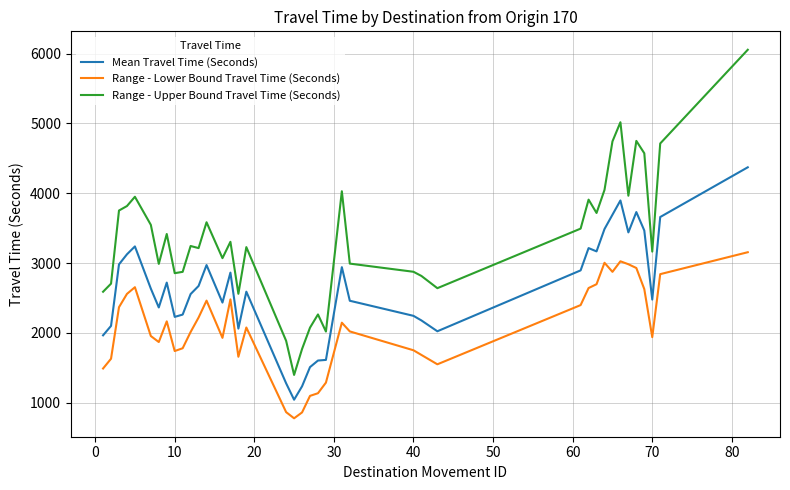

What is the difference between the second highest and second lowest values in the Mean Travel Time (Seconds) series?

2661